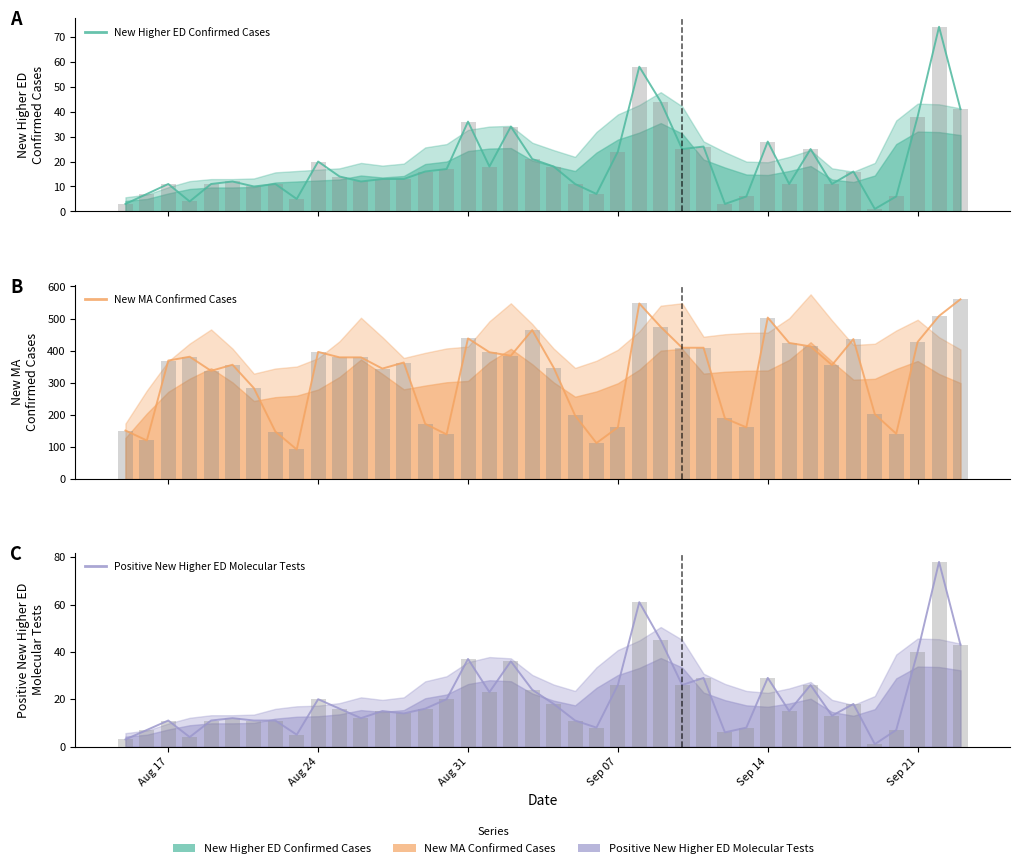

Is the value of New MA Confirmed Cases at 29 greater than the value of Positive New Higher ED Molecular Tests (bar) at 17?

Yes